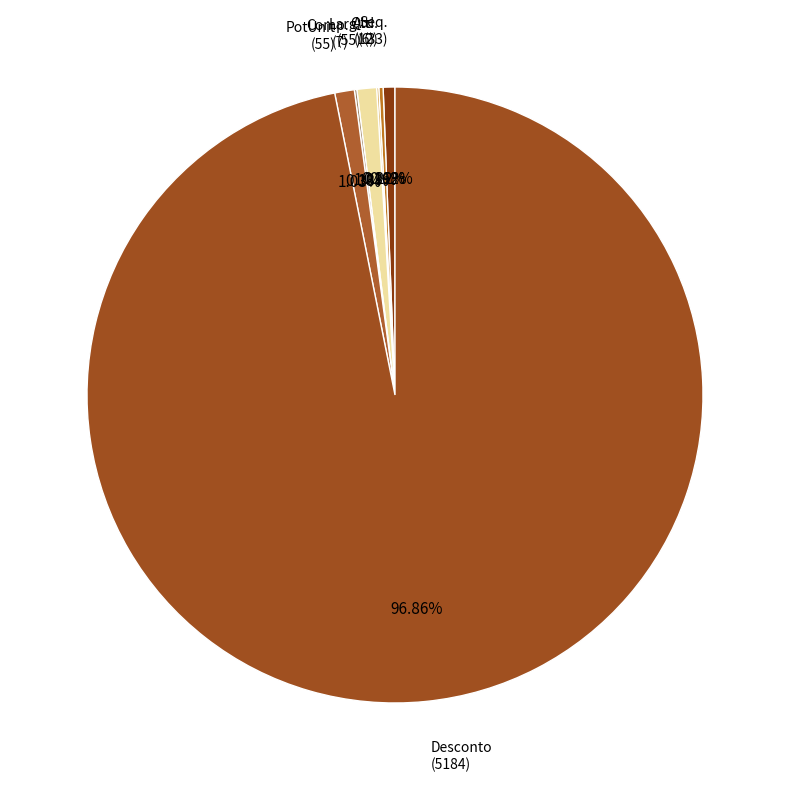

Between Desconto and PotUnit, which is larger?

Desconto